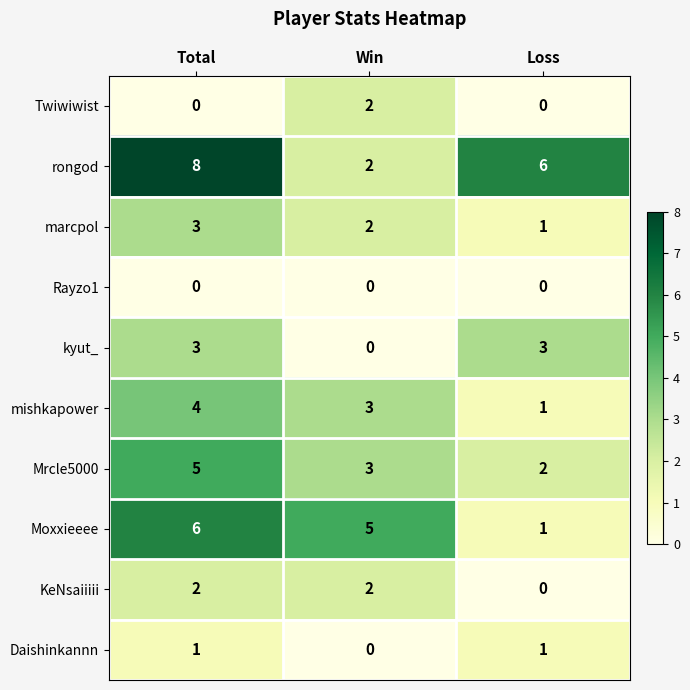

At which category does the chart reach its peak across all series?

Total